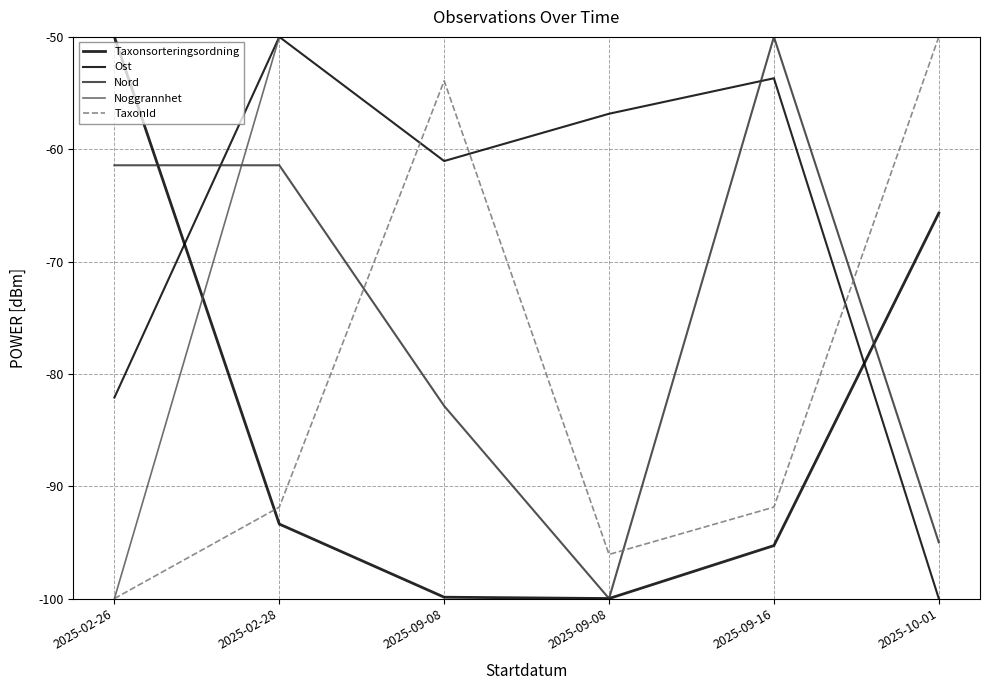

How many lines are shown in the chart?

5